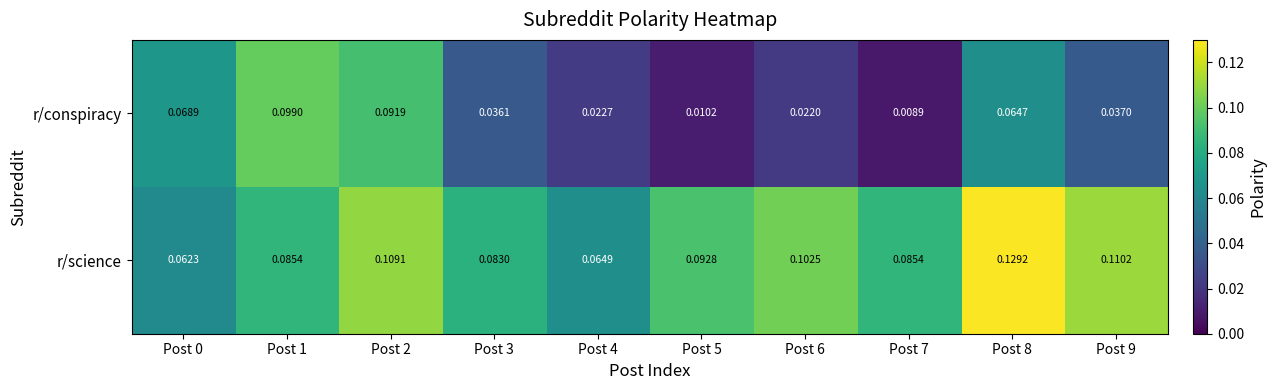

Which series has the largest total across all categories?

r/science